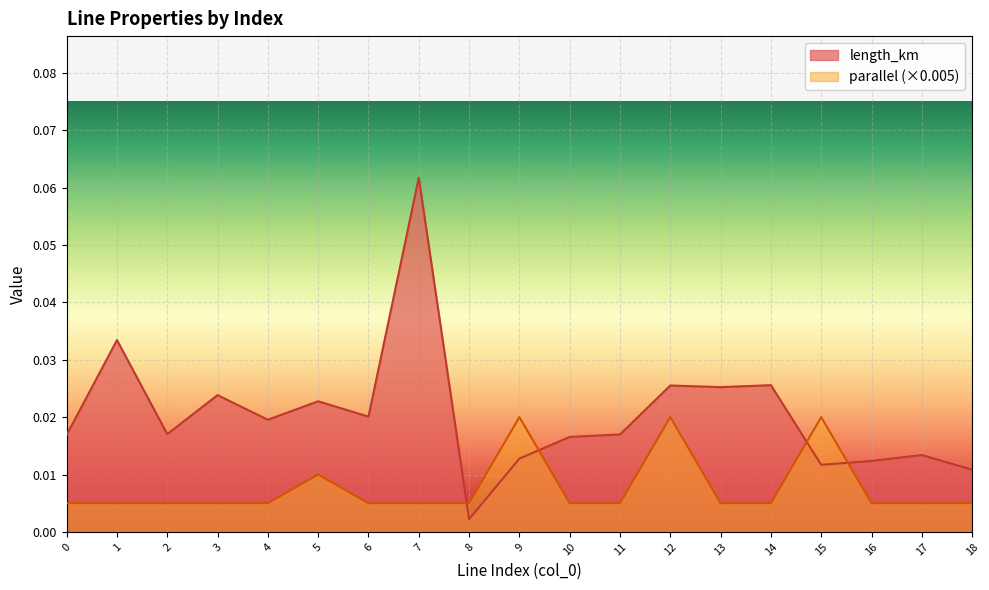

List the series in order of their overall mean, lowest first.

parallel (×0.005), length_km